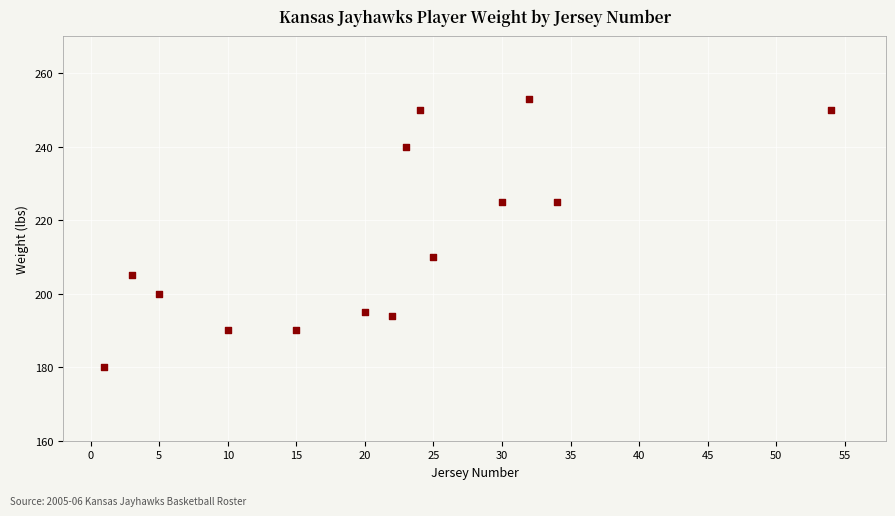

What is the range of X values (max minus min)?

53